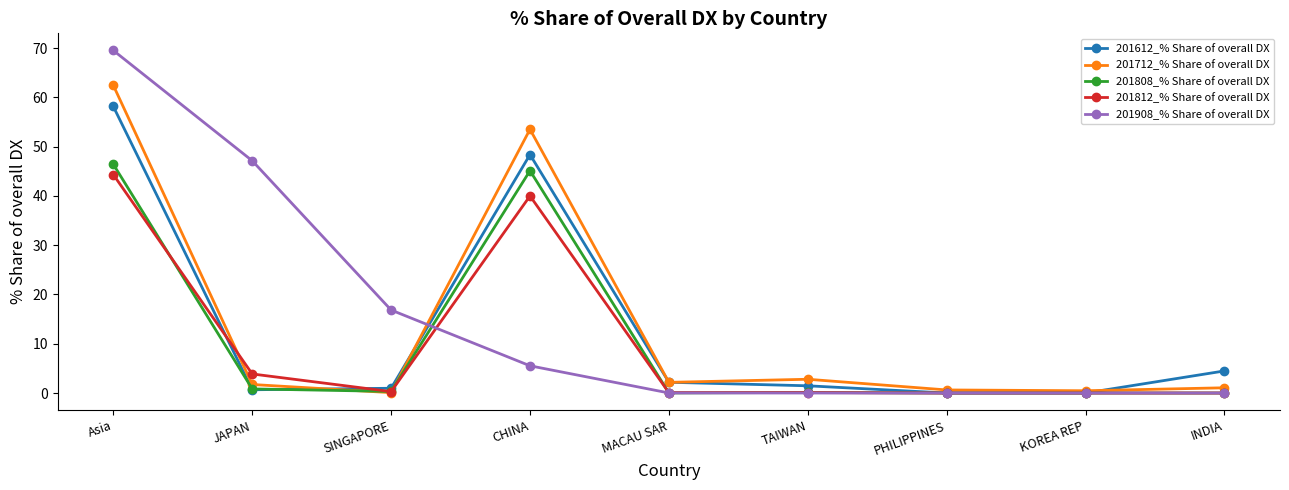

Which series has the widest spread of values?

201908_% Share of overall DX